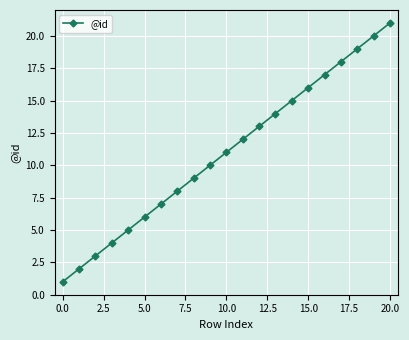

What is the value of the 5th point from the left?

5